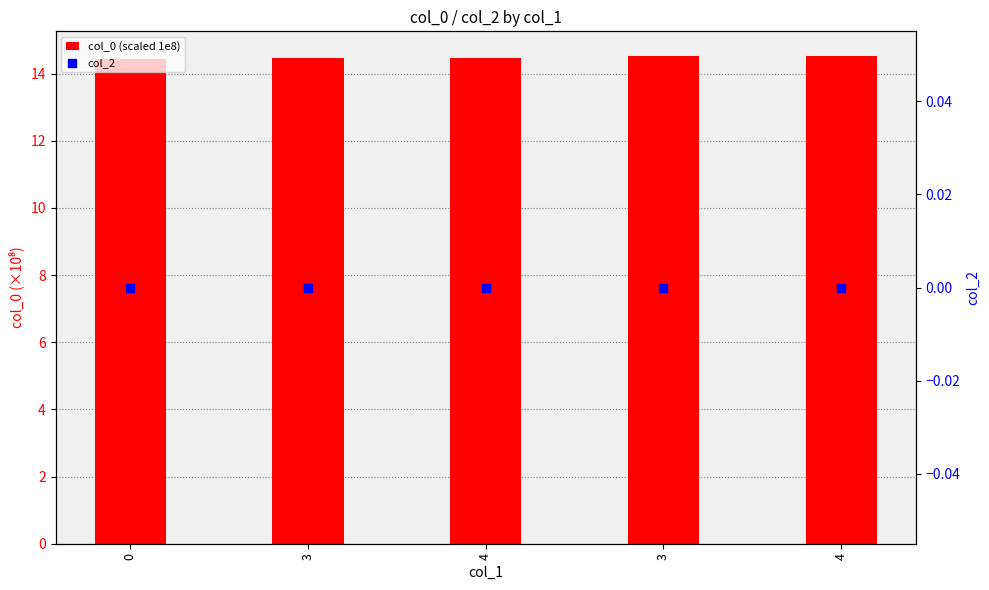

Which series contains the highest Y value?

col_0 (scaled 1e8)